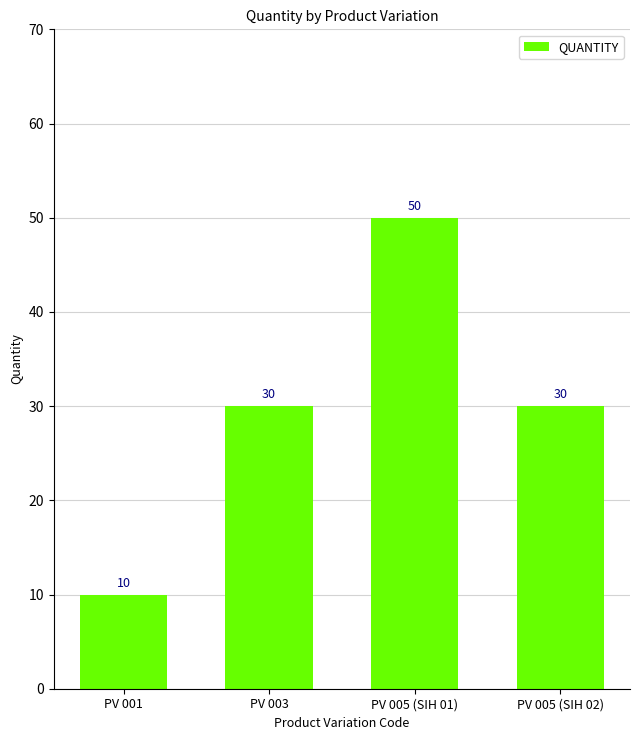

Which label corresponds to the smallest value in the chart?

PV 001